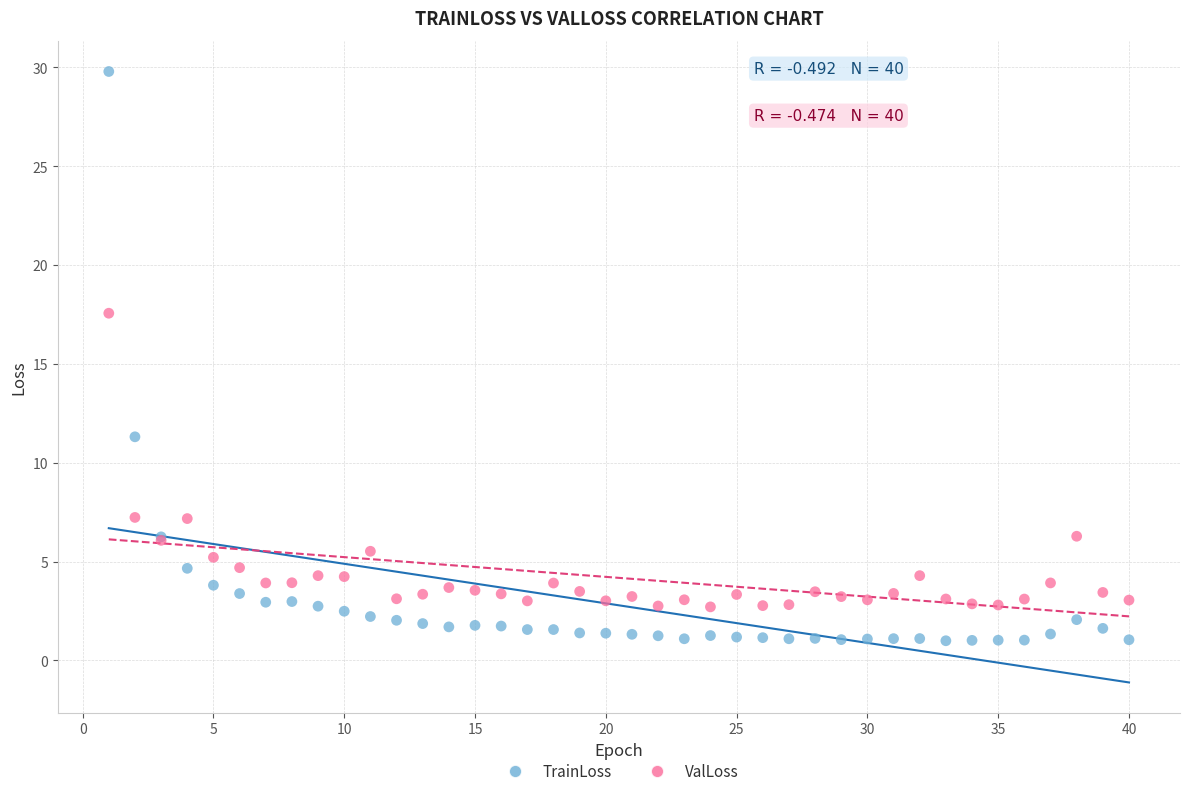

Which series has the largest Y range (max minus min)?

TrainLoss